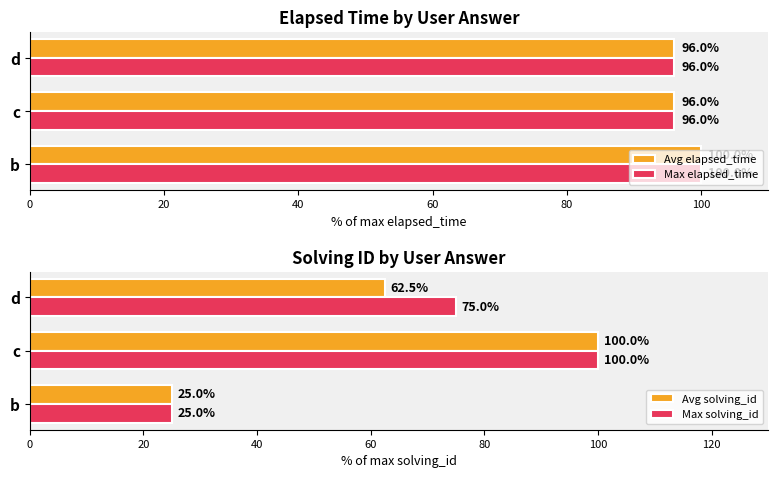

How many Avg elapsed_time values are between 96 and 100?

3